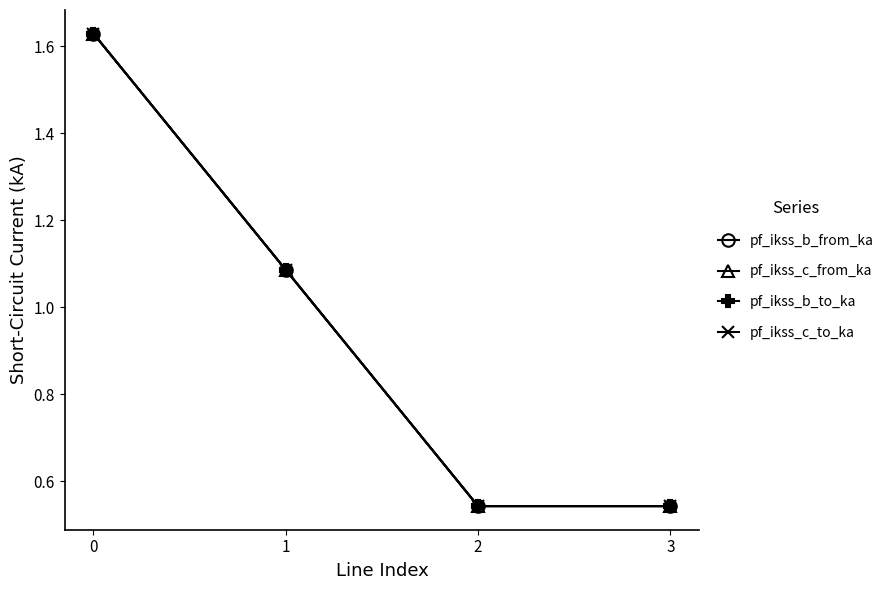

Is this an area chart (filled region under the line)?

No